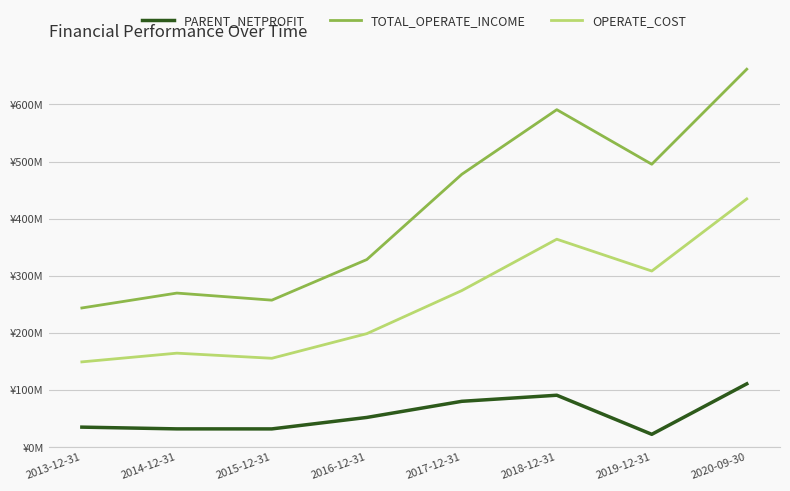

In TOTAL_OPERATE_INCOME, how many points are lower than both neighbors (excluding endpoints)?

2